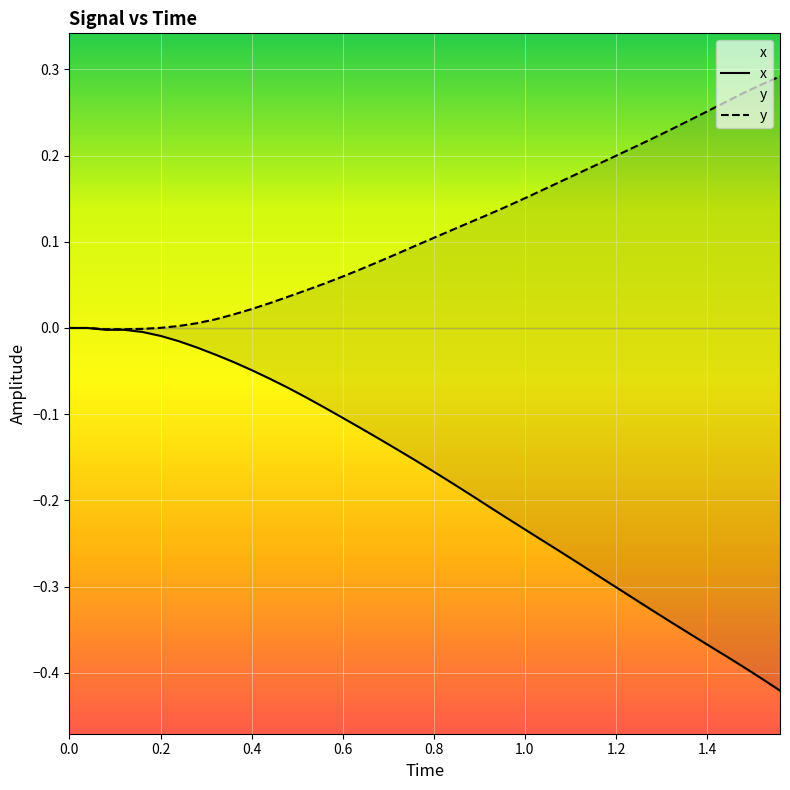

What is the difference between the maximum and minimum values in the y series?

0.3